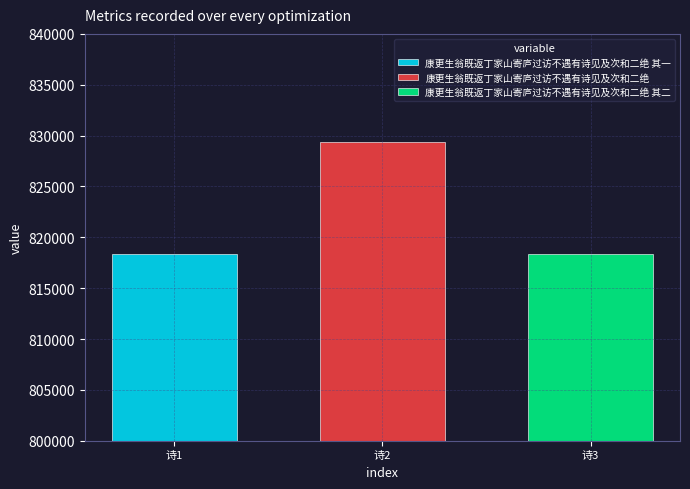

What is the maximum value for 康更生翁既返丁家山寄庐过访不遇有诗见及次和二绝 其二?

818366